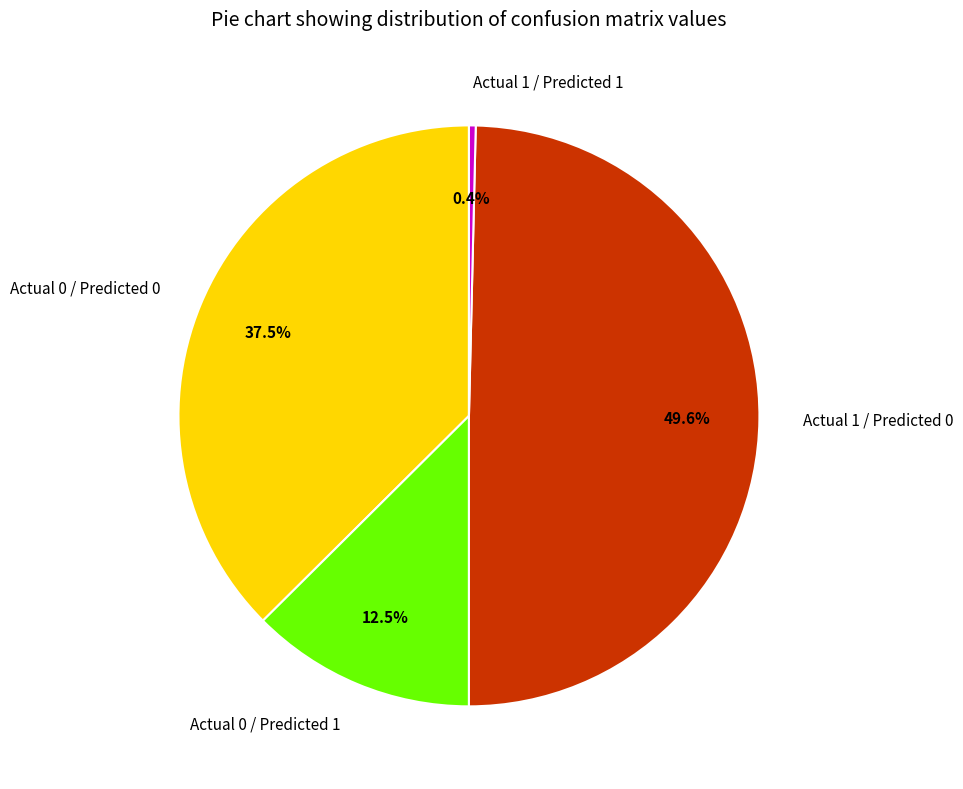

Rank the categories by value from highest to lowest.

Actual 1 / Predicted 0, Actual 0 / Predicted 0, Actual 0 / Predicted 1, Actual 1 / Predicted 1